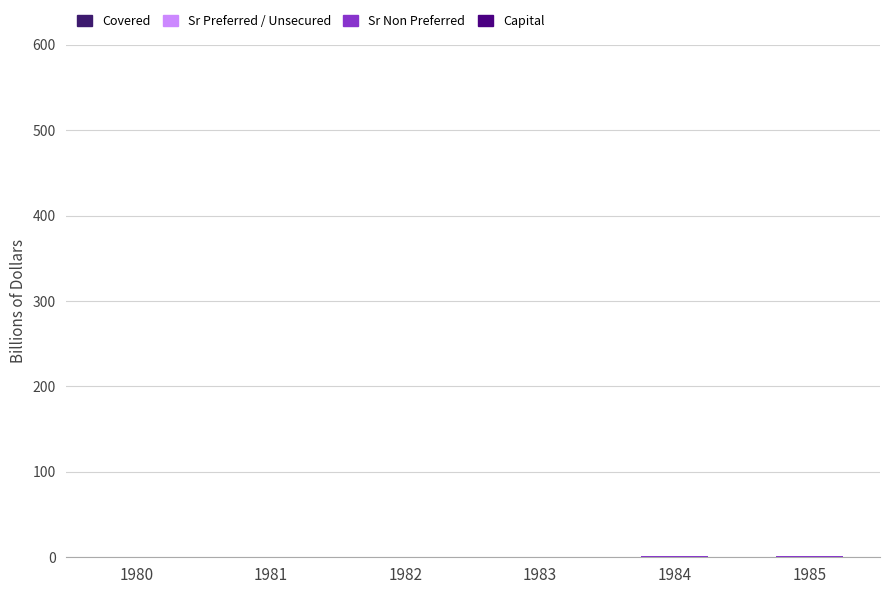

How many series are shown in this chart?

4